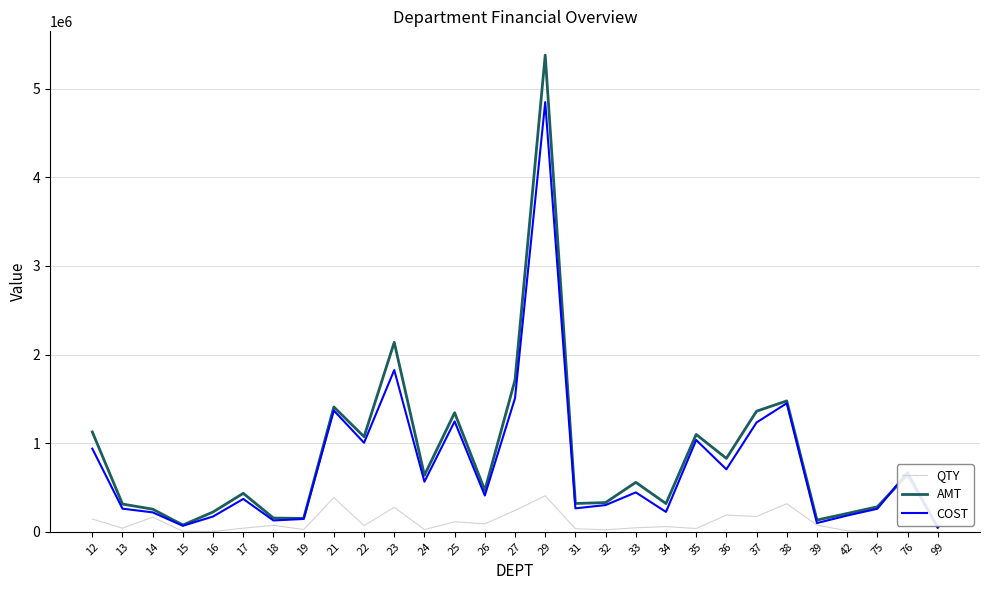

How many values in the COST series exceed 409925?

15